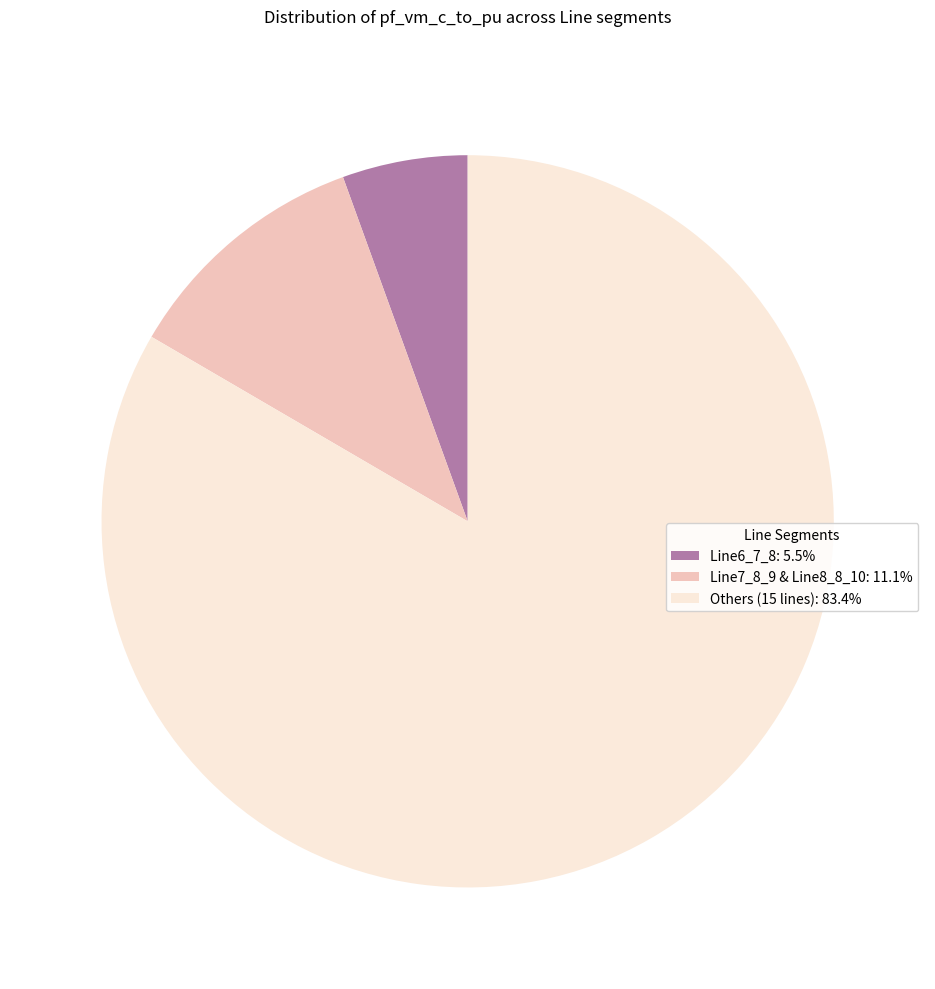

Is there a majority slice in this chart?

Yes